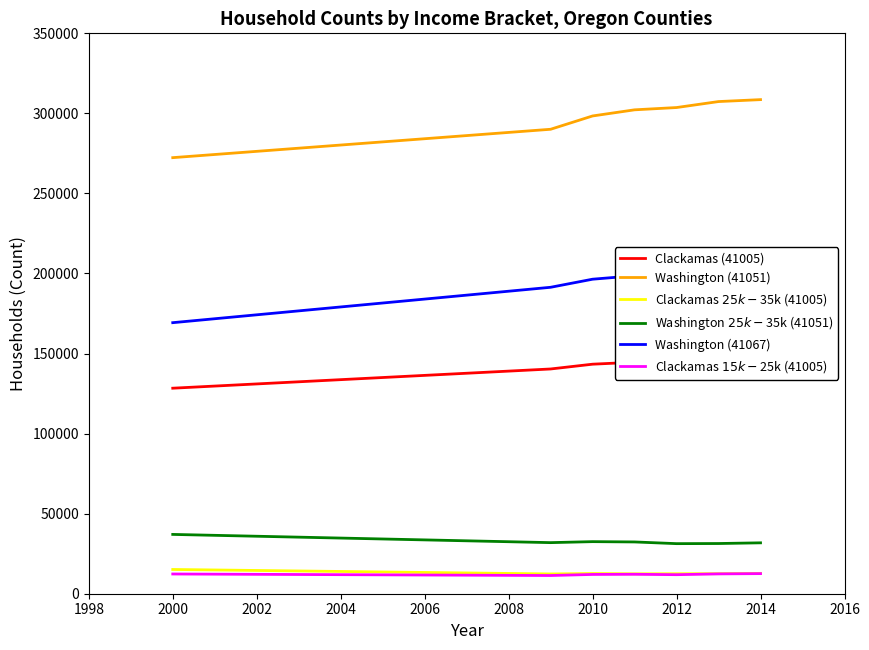

True or false: Clackamas $25k-$35k (41005) and Clackamas $15k-$25k (41005) cross at least once.

False